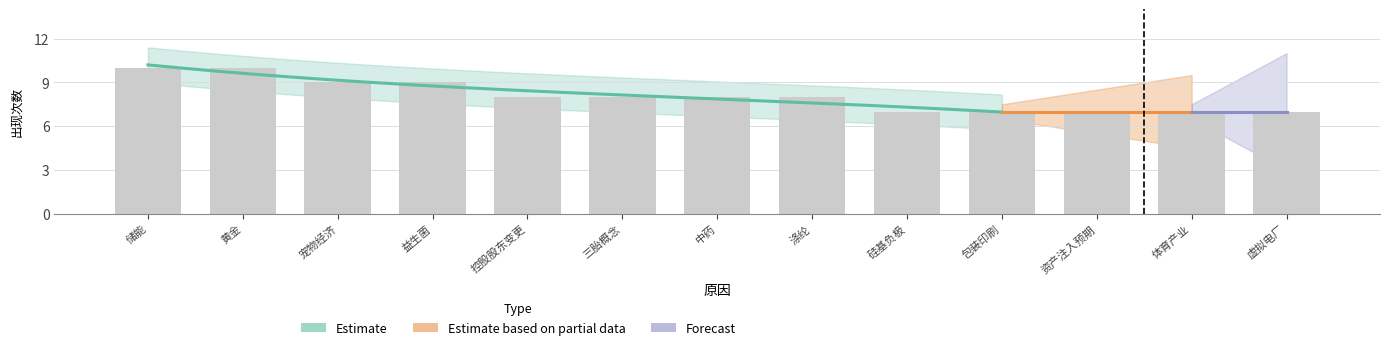

Between 涤纶 and 益生菌, which is larger?

益生菌